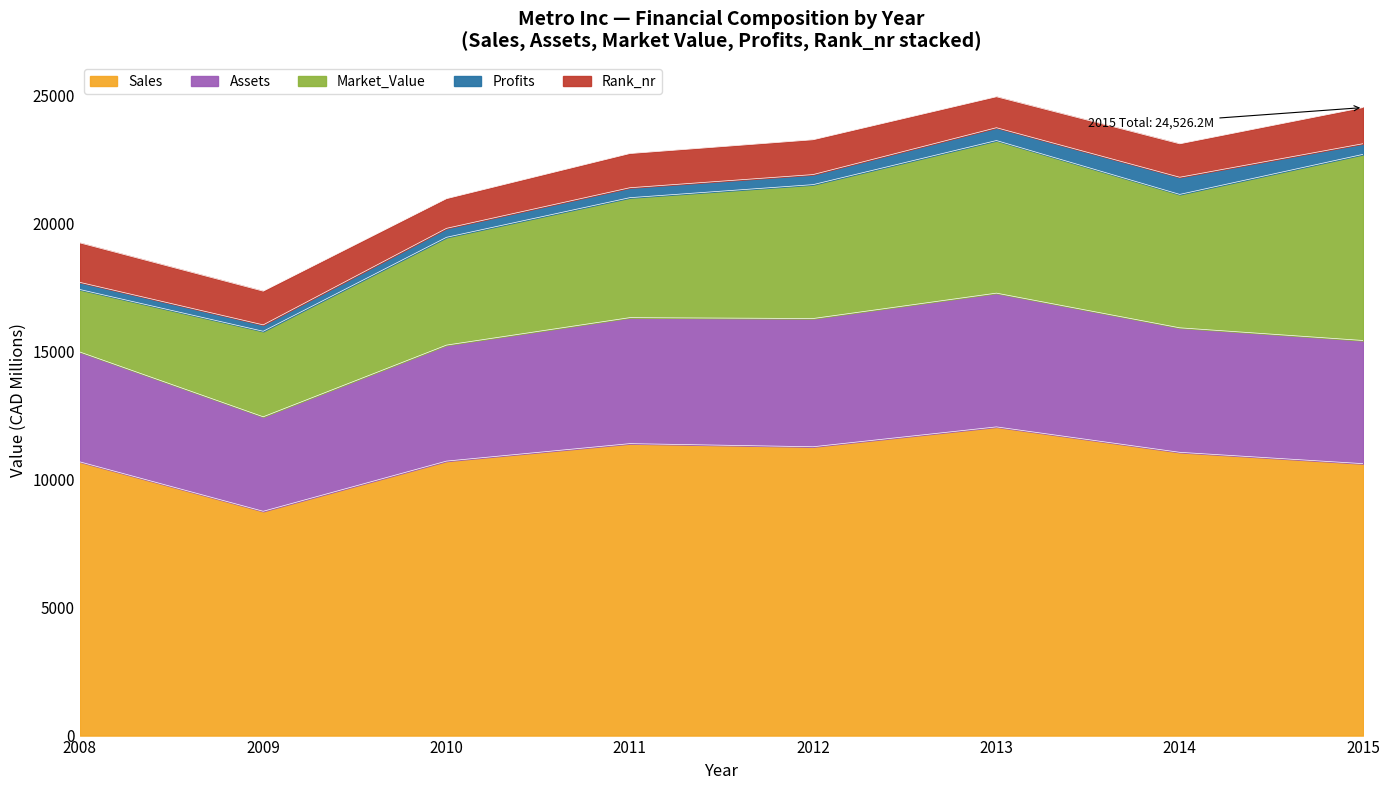

True or false: Market_Value and Sales cross at least once.

False